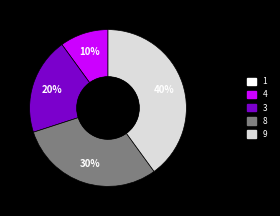

To the nearest percent, what percentage of the pie is 8?

30%